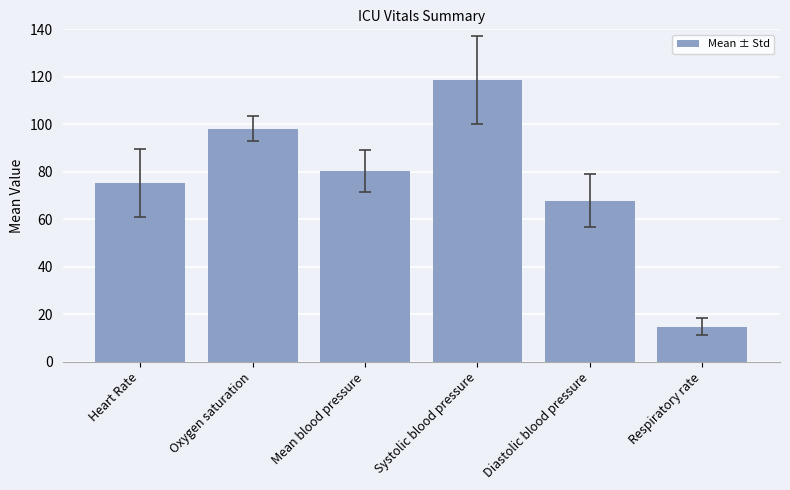

What is the value of the 1st bar from the left?

75.3